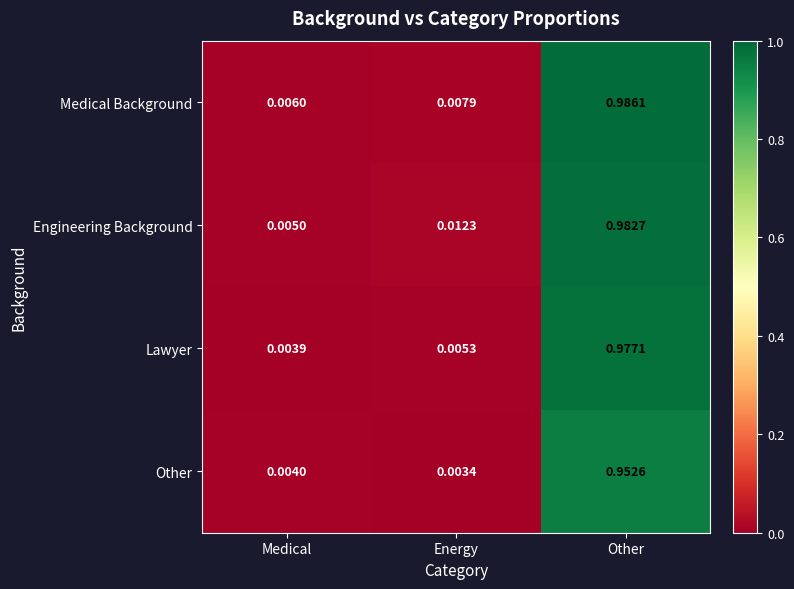

Between Energy and Other, which series saw the biggest shift?

Medical Background